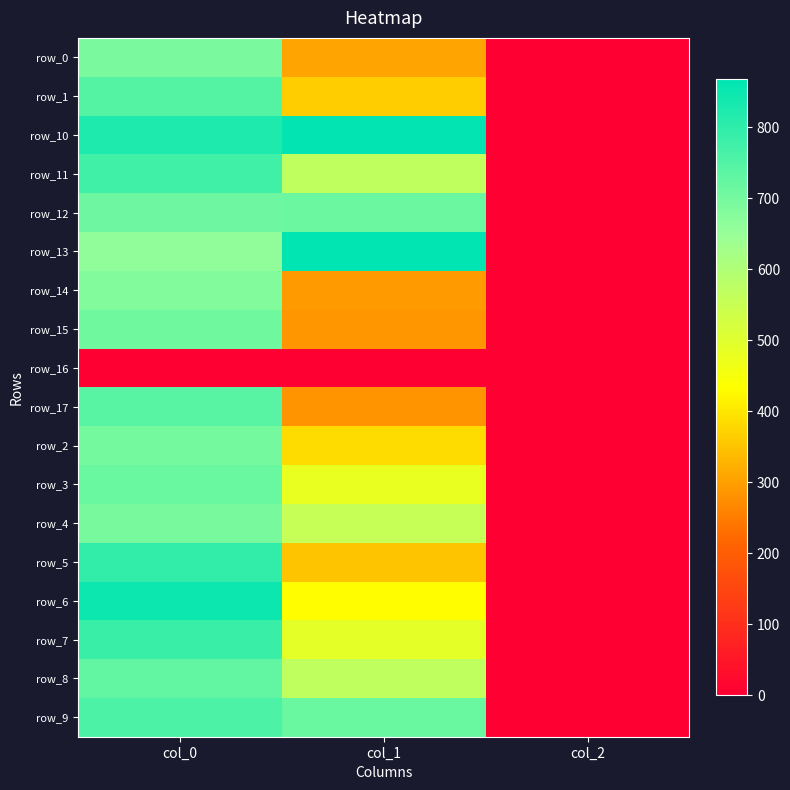

Is the value of row_13 at col_2 greater than the value of row_17 at col_1?

No